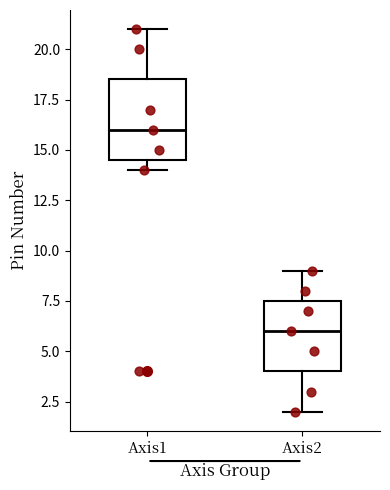

Reading left to right, read every box against the y-axis: the position of its median line, the range the box covers, and the ends of its whiskers. The values are not printed on the chart, so give them approximately, as read against the axis.

Axis1: median 16.0, box 14.5 to 18.5, whiskers 14.0 to 21.0
Axis2: median 6.0, box 4.0 to 7.5, whiskers 2.0 to 9.0